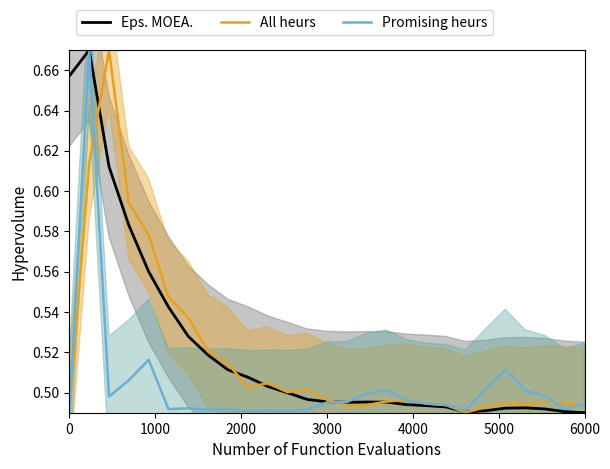

Which series has the largest range (max minus min)?

Eps. MOEA.